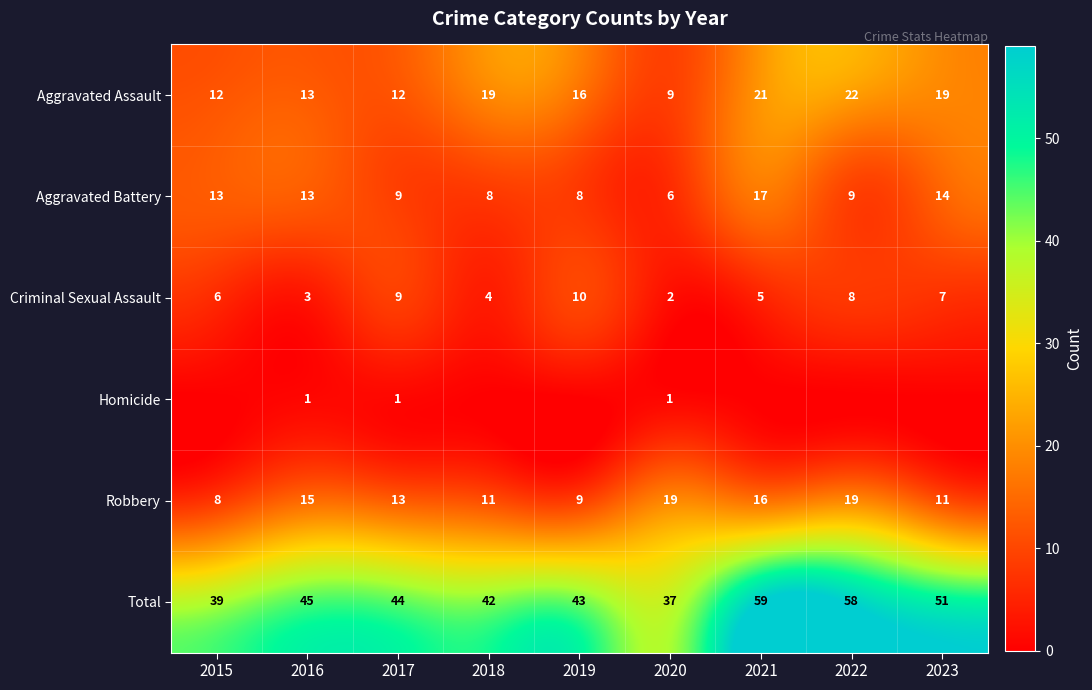

What is the difference between the maximum and minimum values in the Aggravated Assault series?

13